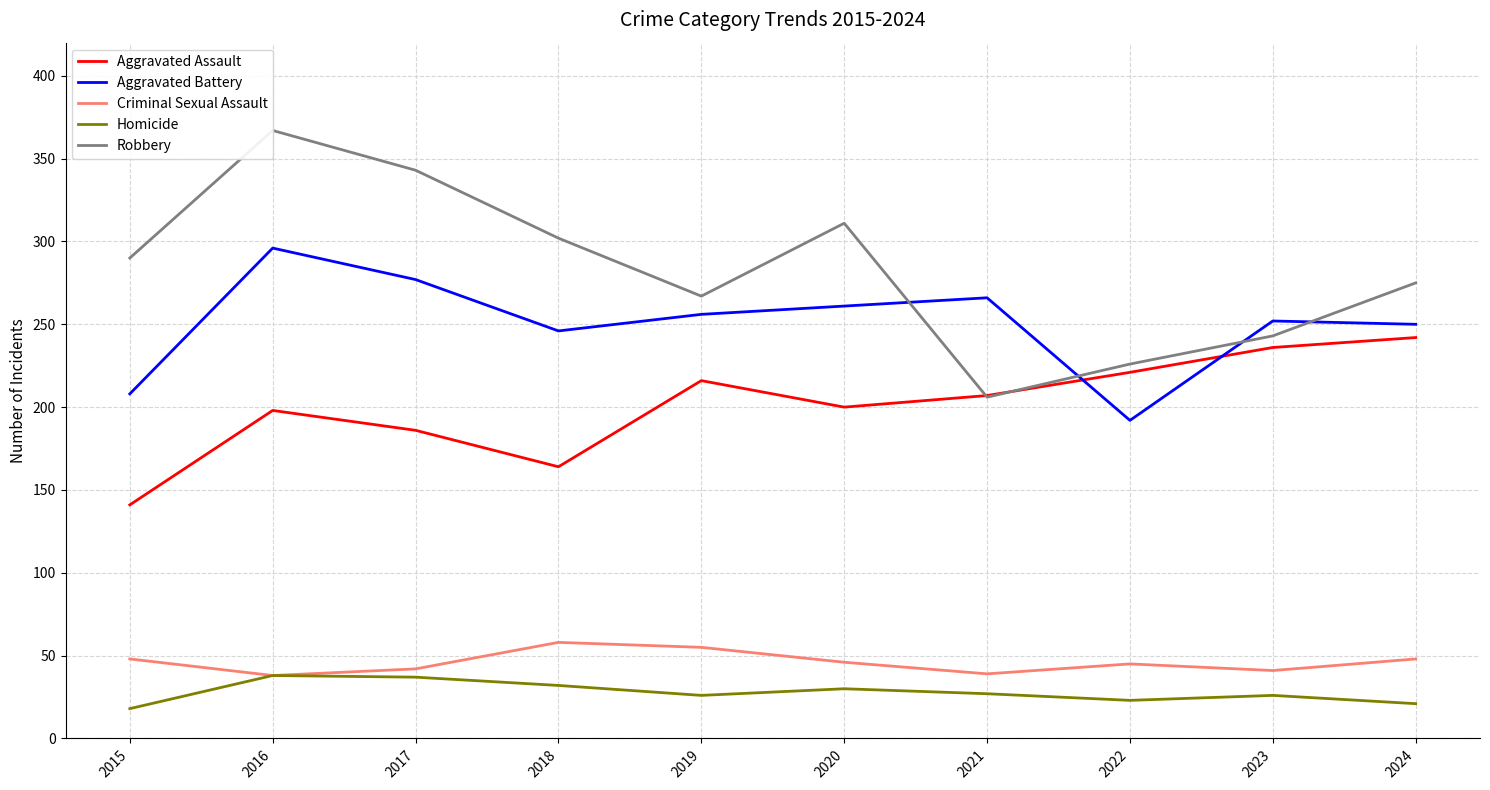

Rank the categories by Aggravated Battery value from highest to lowest.

2016, 2017, 2021, 2020, 2019, 2023, 2024, 2018, 2015, 2022